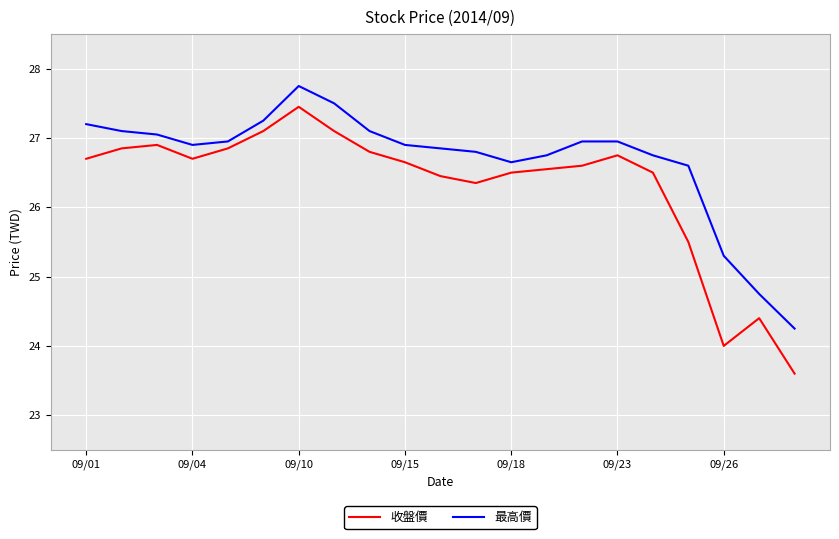

What is the lowest value of the 收盤價 series?

23.6